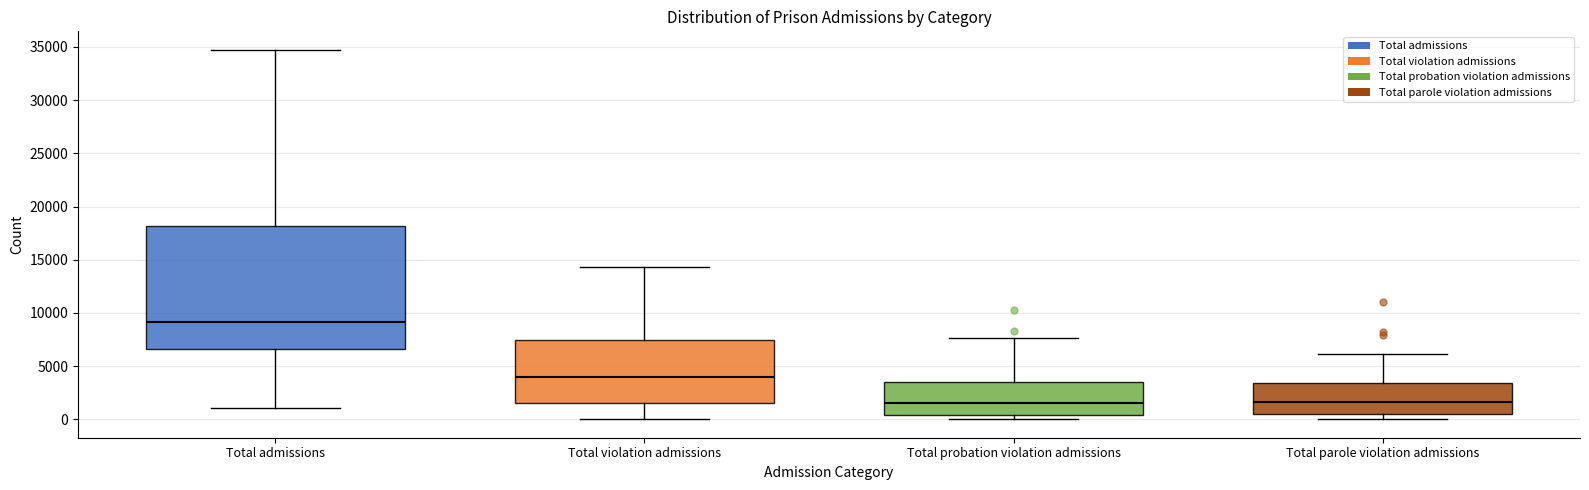

Which box is the tallest, from its lower edge to its upper edge?

Total admissions